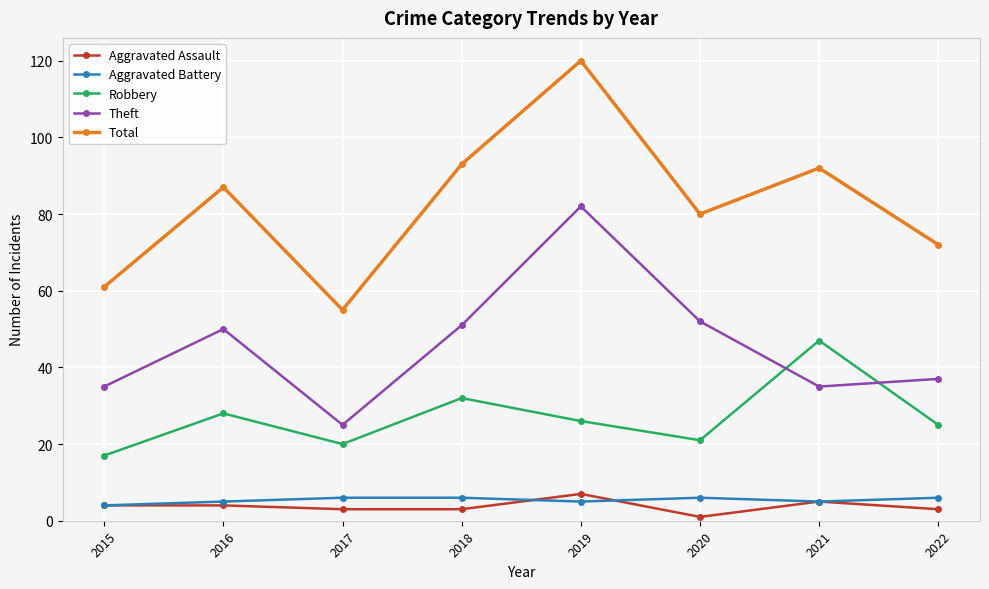

How many interior local valleys does the Total series have?

2